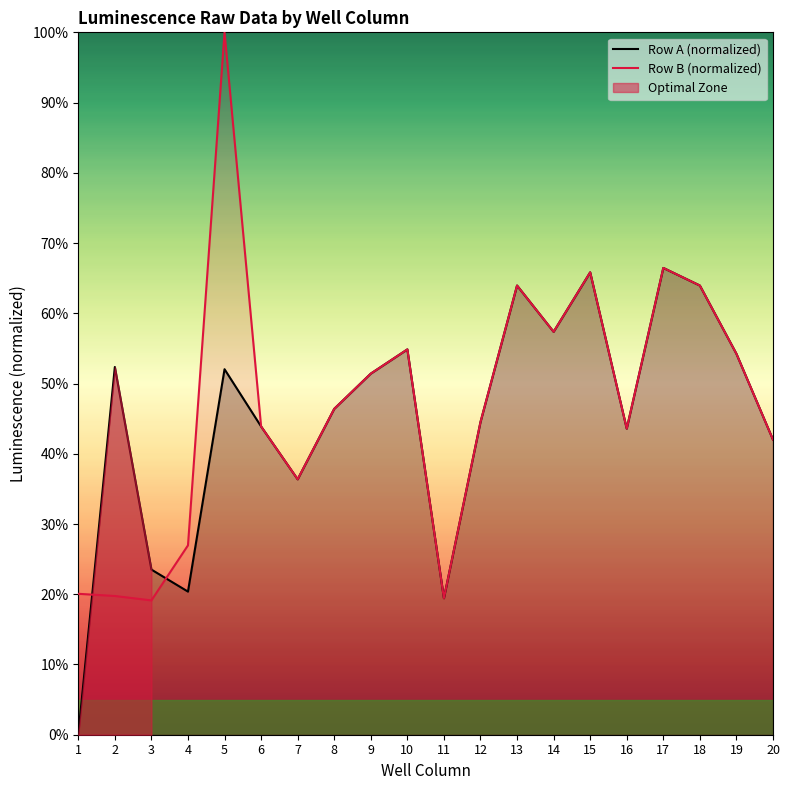

The value of Row B (normalized) at 1 is 20.1. True or false?

True